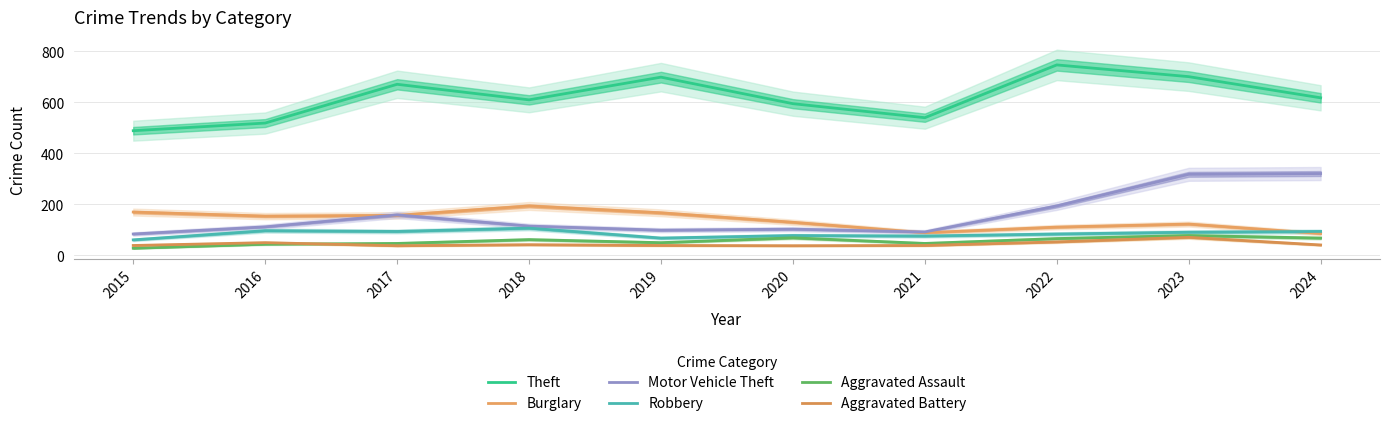

How many interior local valleys does the Aggravated Battery series have?

2